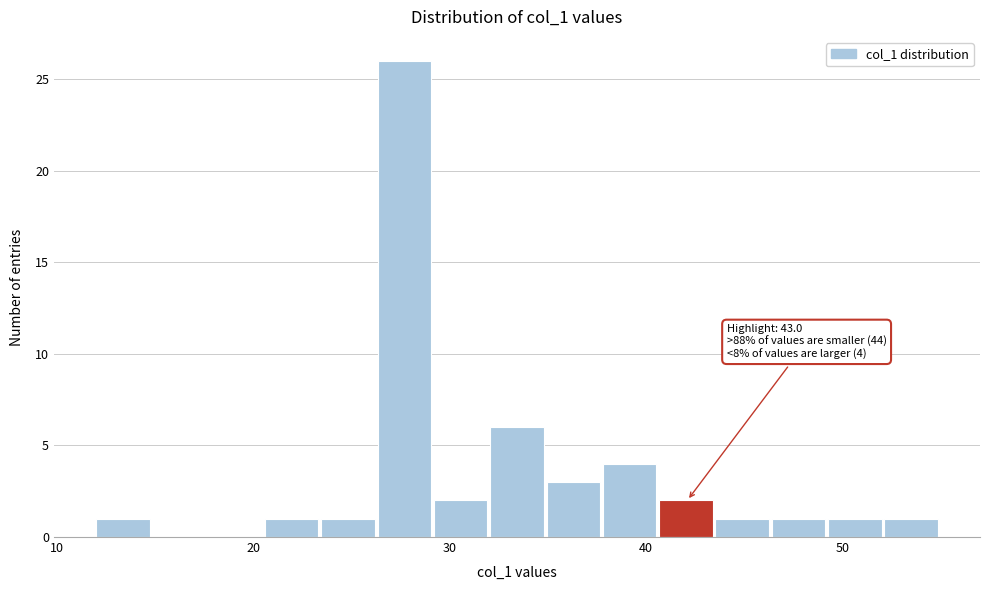

Around what value on the x-axis is the tallest bar? Give the approximate position of its centre, as read against the axis.

28